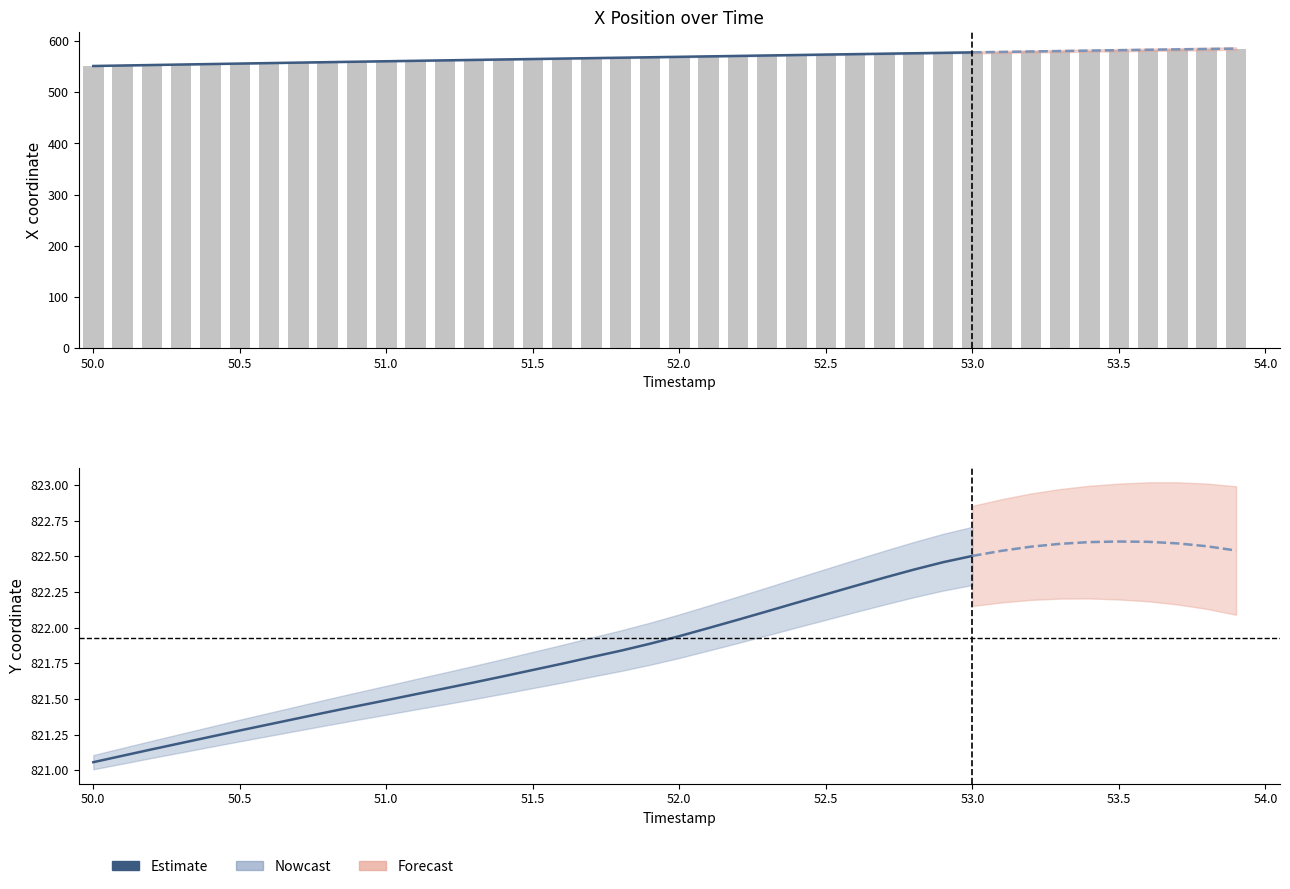

What is the maximum value shown in the chart?

822.5